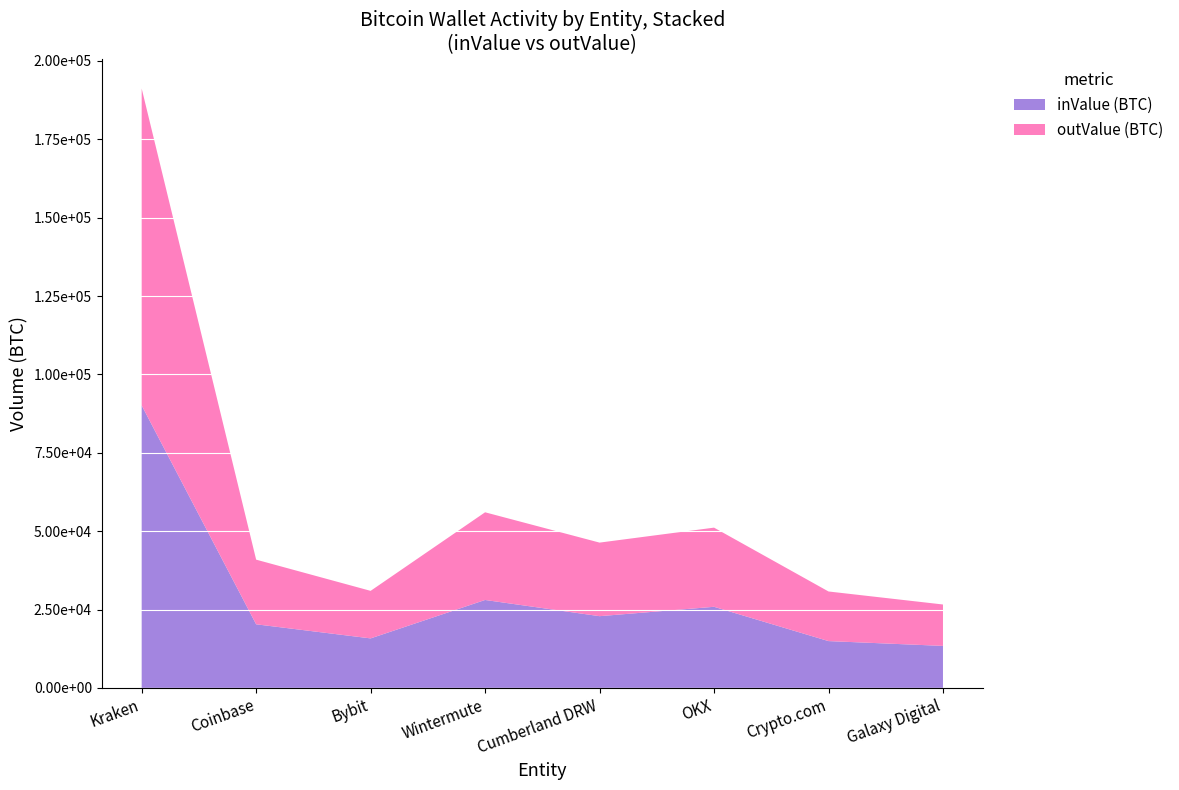

What are all the series names shown in the legend?

inValue (BTC), outValue (BTC)